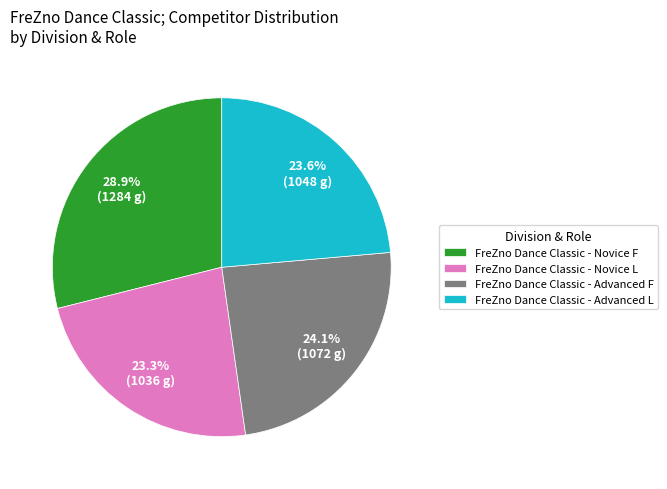

What is the largest slice in the pie chart?

FreZno Dance Classic - Novice F